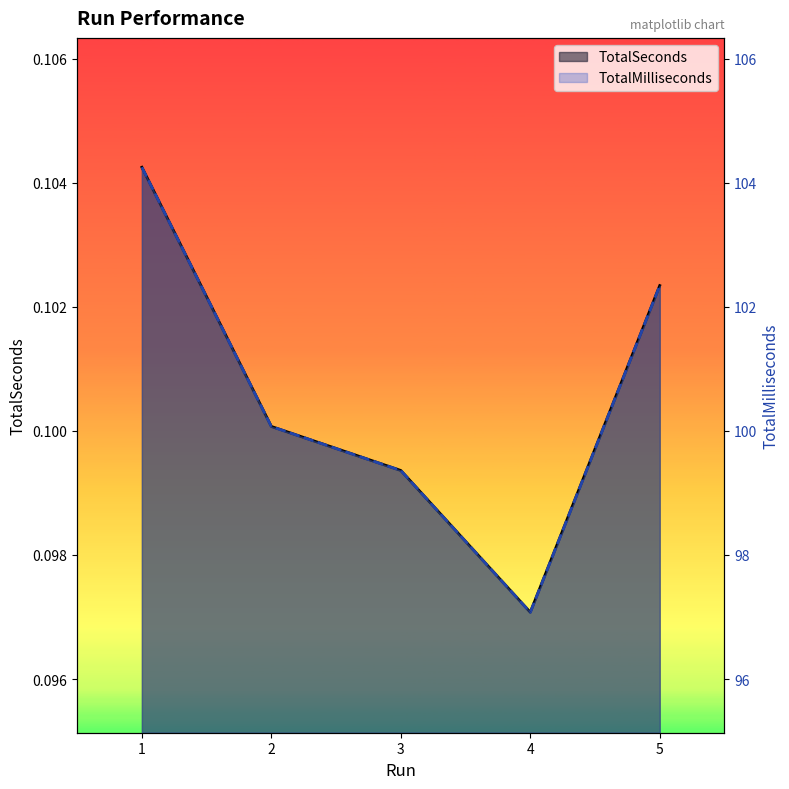

How many lines are shown in the chart?

2